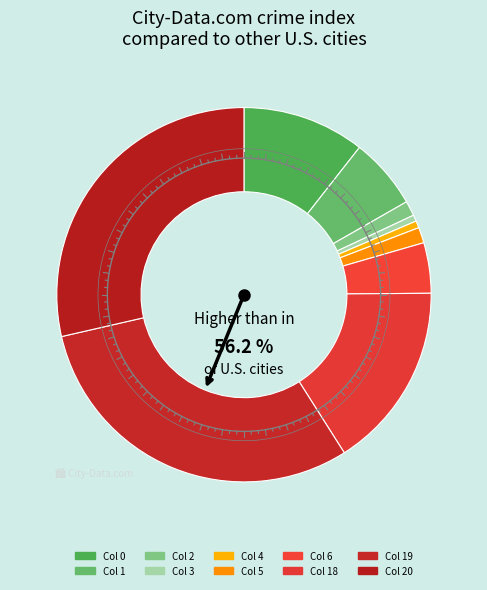

What percentage is the 2 slice, to the nearest percent?

1%